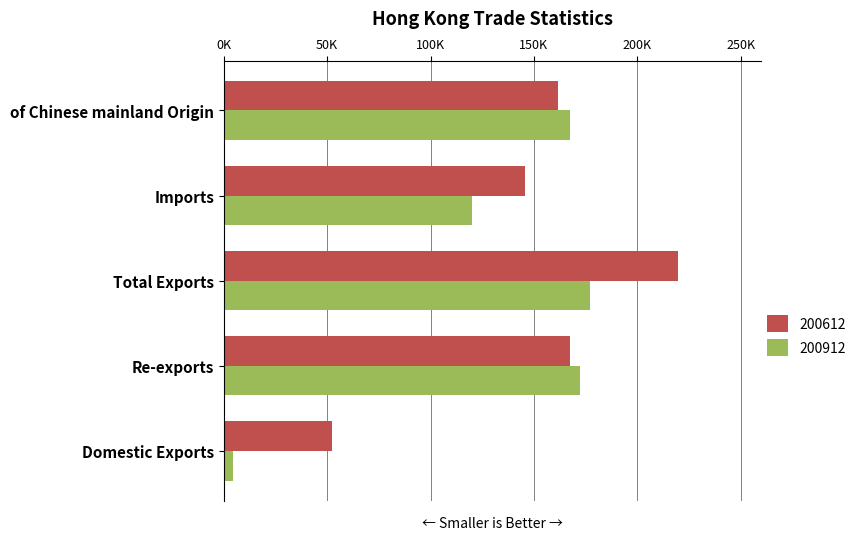

At which label does 200612 reach its minimum?

Domestic Exports